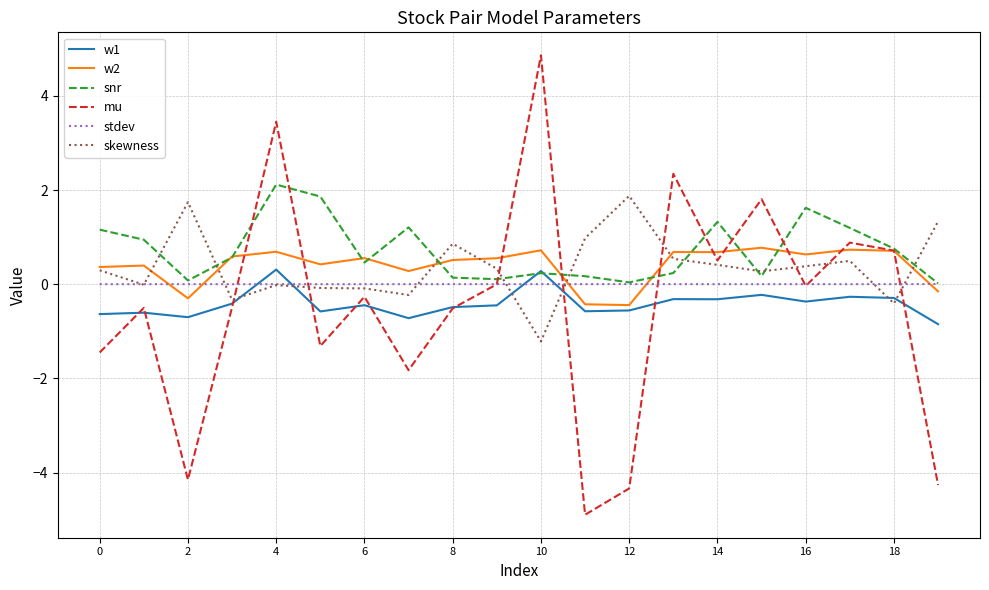

Which series has the largest range (max minus min)?

mu